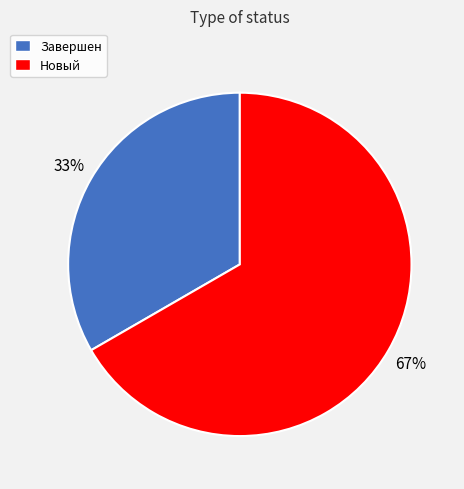

Does any single category account for the majority?

Yes